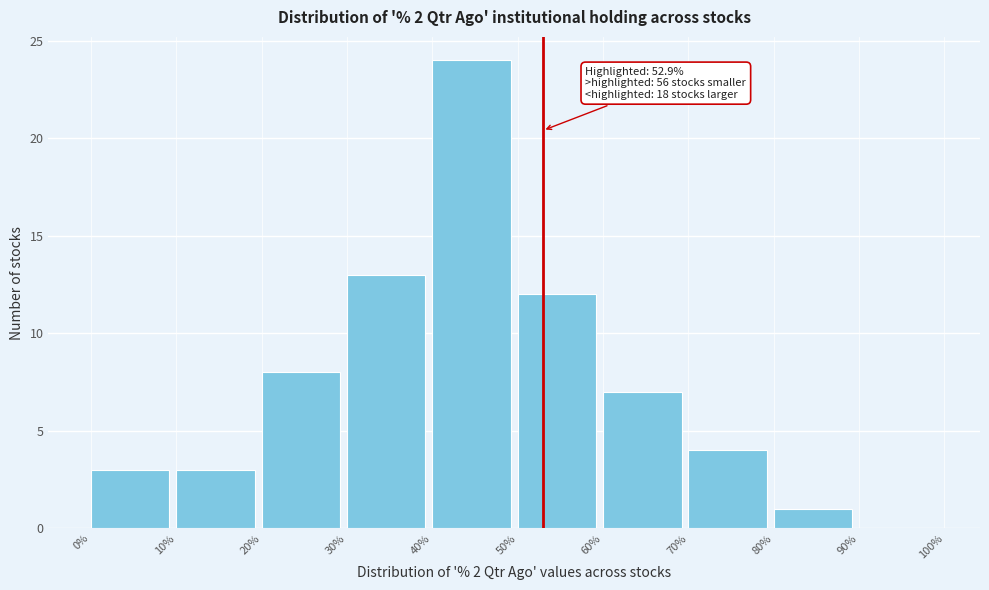

Which range on the x-axis has the tallest bar?

40% to 50%